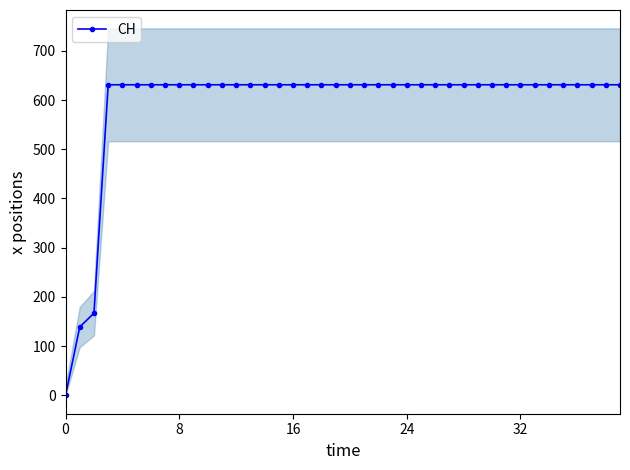

Which has a higher value, 6 or 28?

6